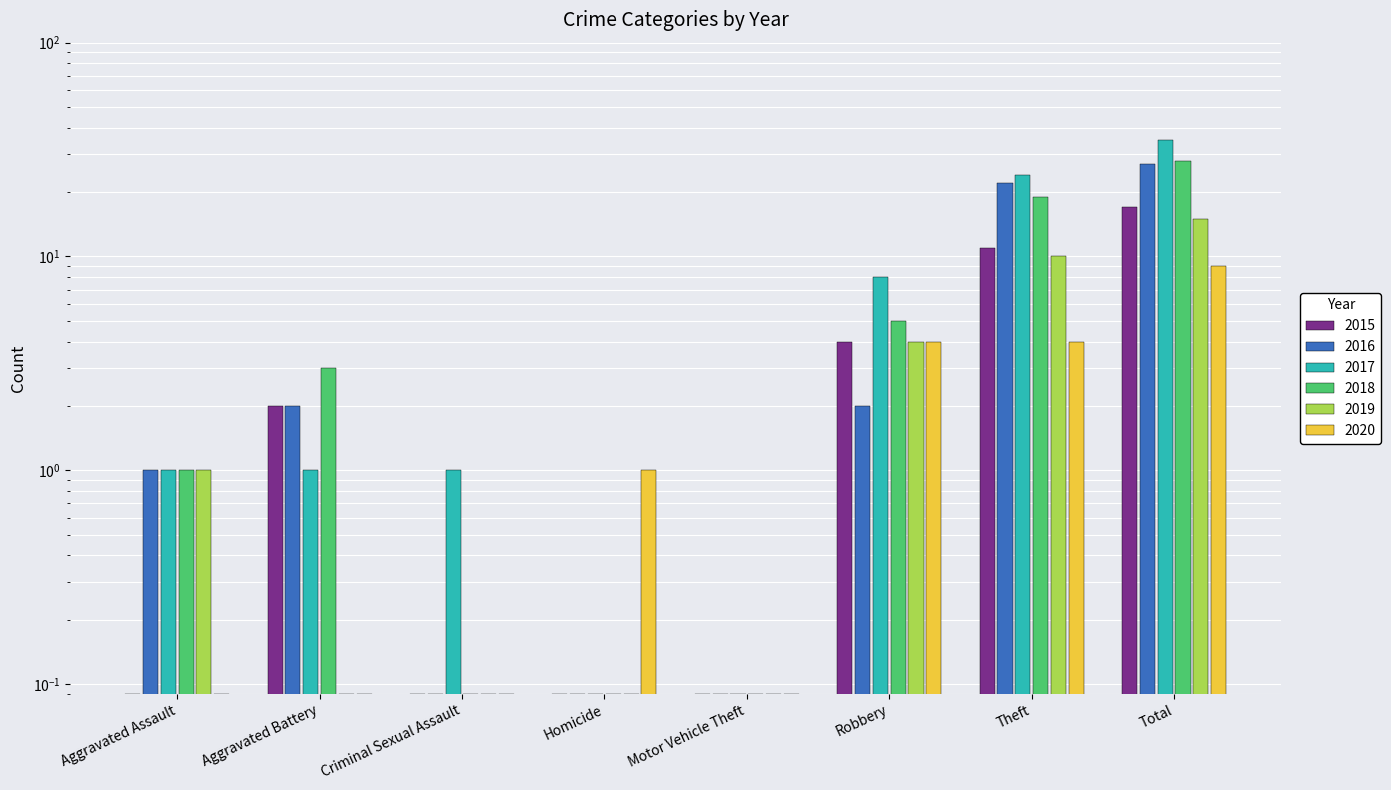

Which series has the widest spread of values?

2017